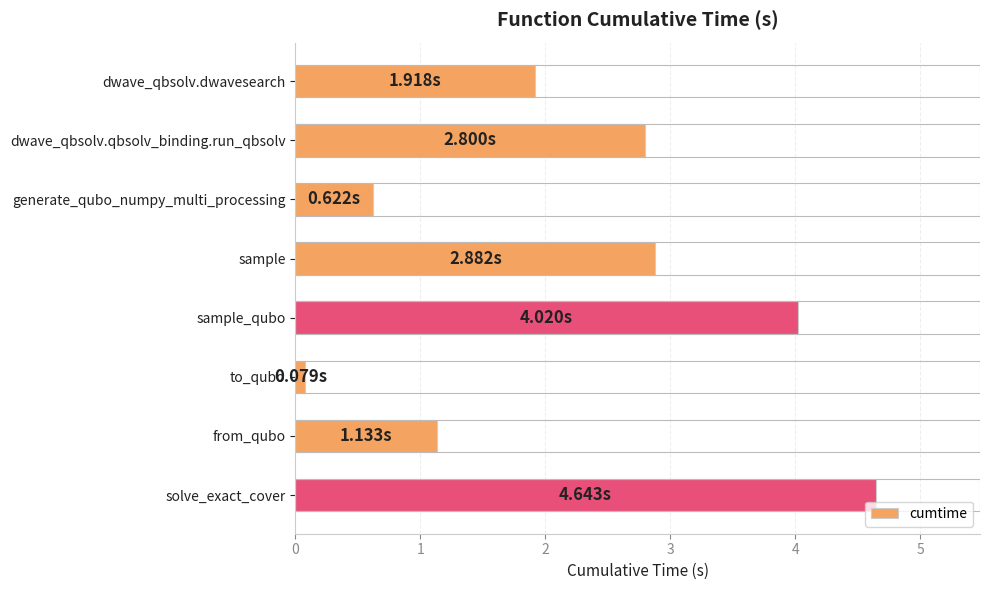

Does the chart contain stacked bars?

No